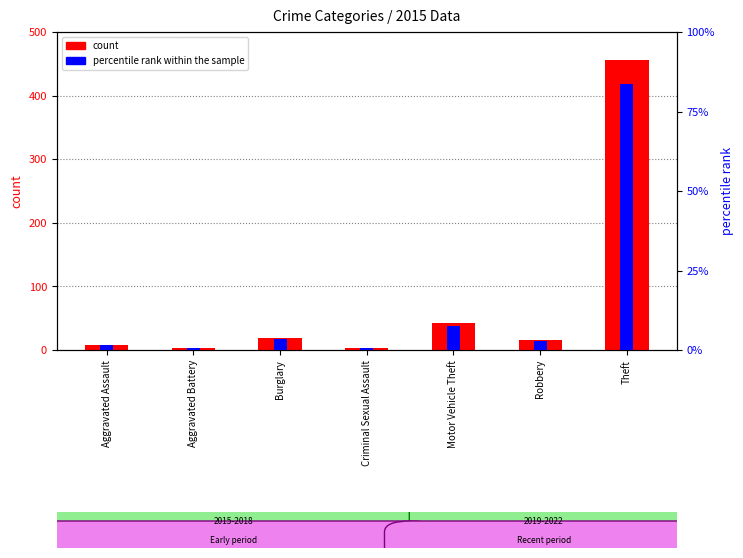

What value does the percentile rank within the sample series have at Burglary?

3.5